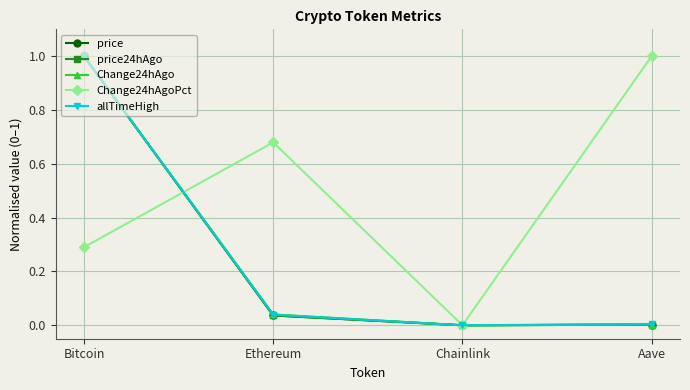

Where is the first local minimum for price24hAgo?

Chainlink